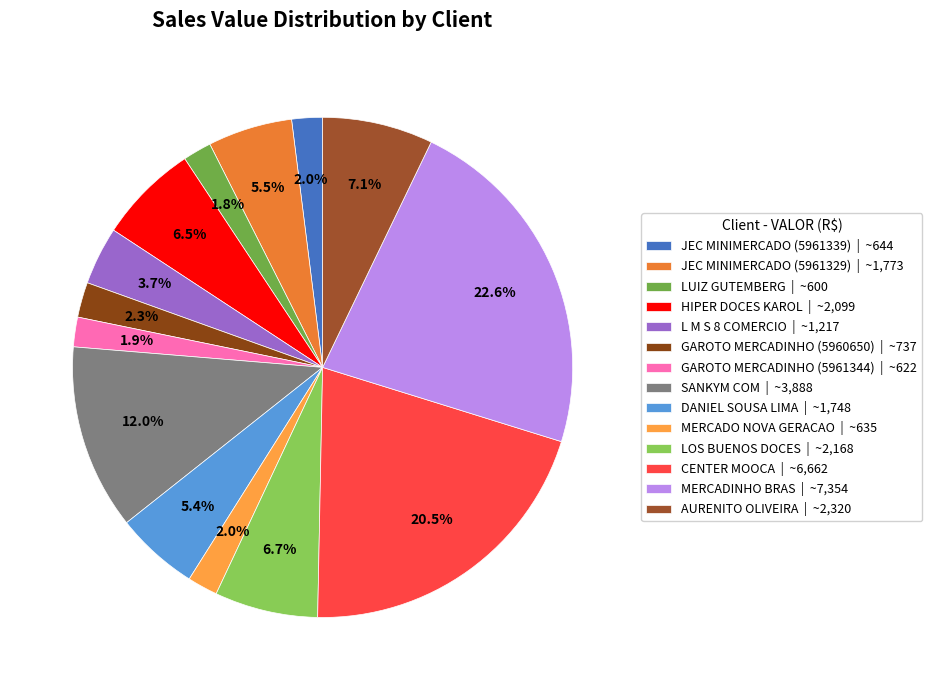

Which slice is the largest?

MERCADINHO BRAS